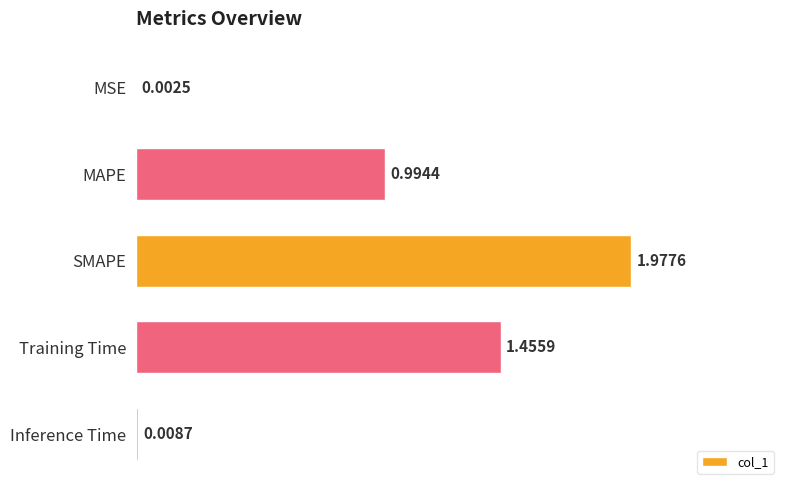

Which label corresponds to the largest value in the chart?

SMAPE